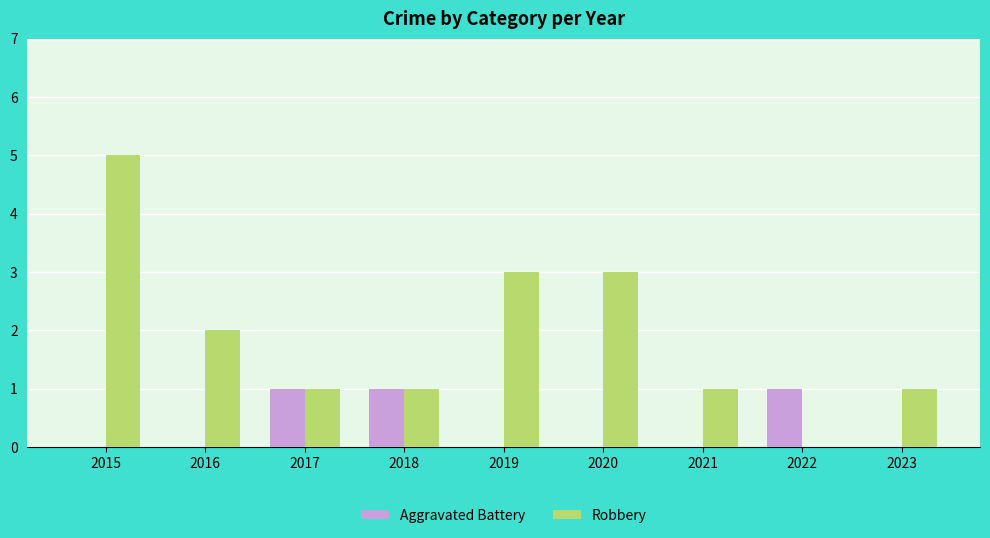

How many series are shown in this chart?

2